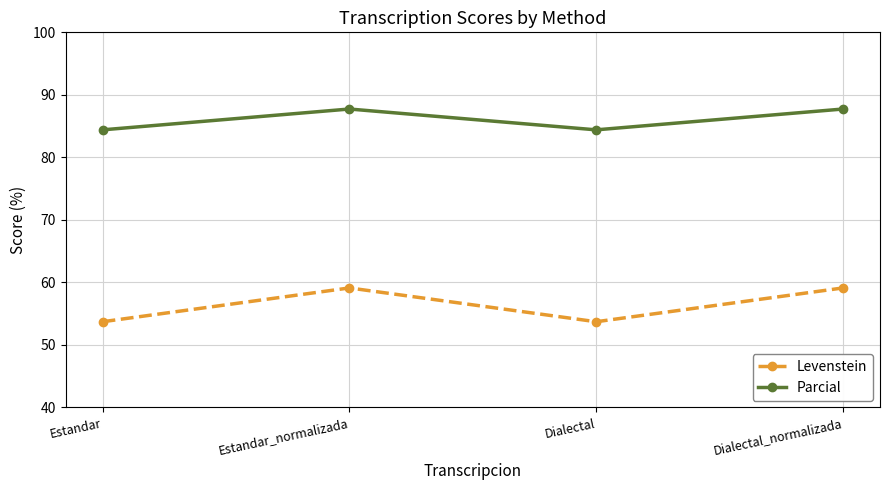

What is the maximum value shown in the chart?

87.7